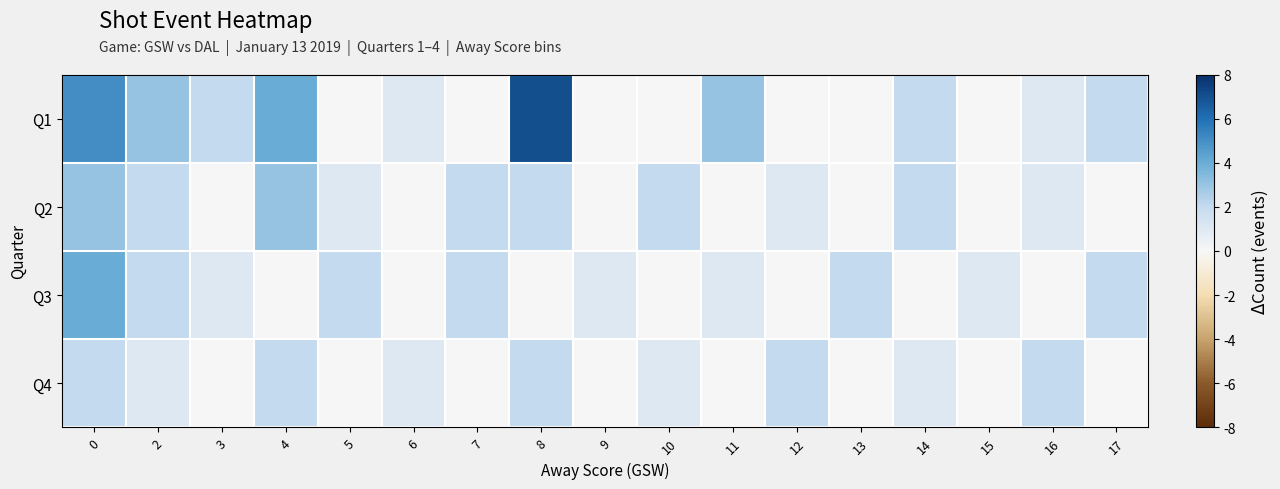

How many data points does each series have?

17